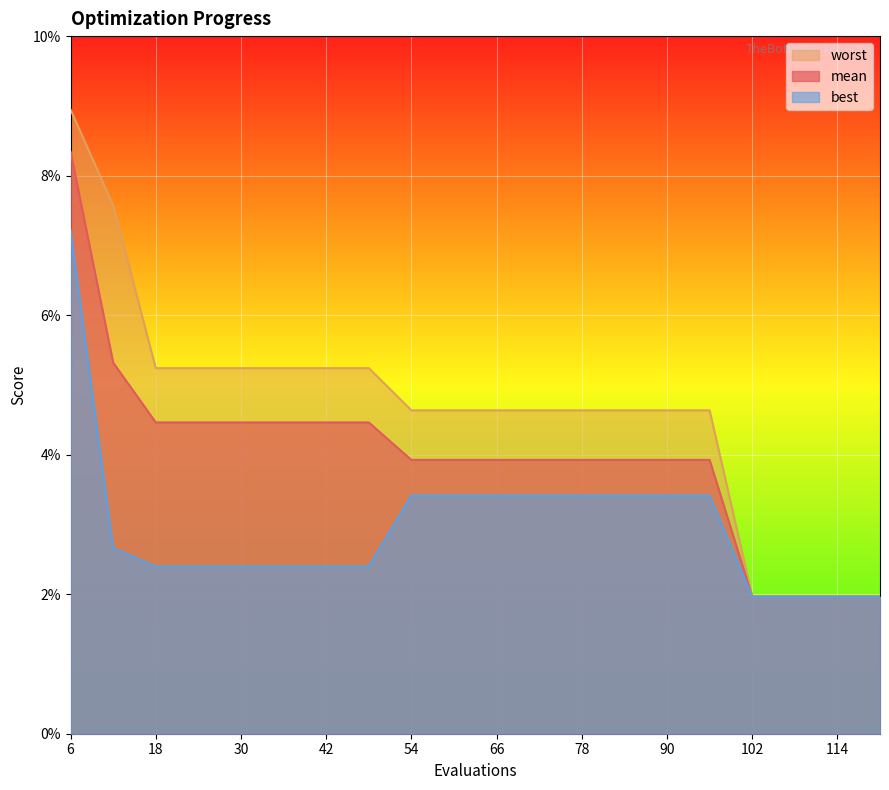

What are all the series names shown in the legend?

mean, best, worst